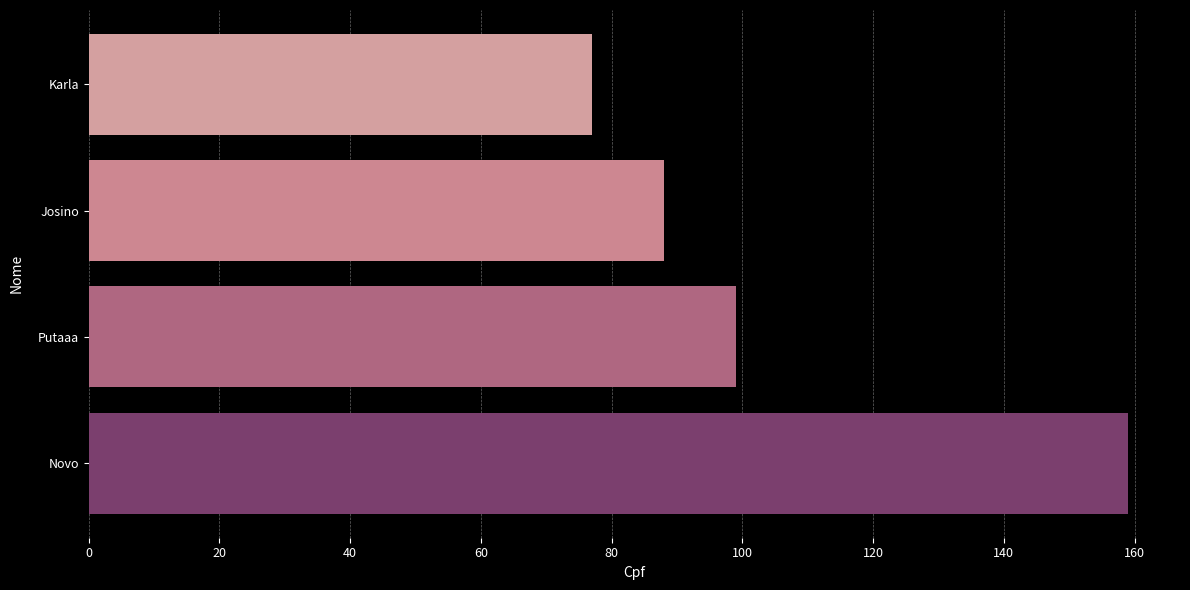

How many categories are shown in the chart?

4